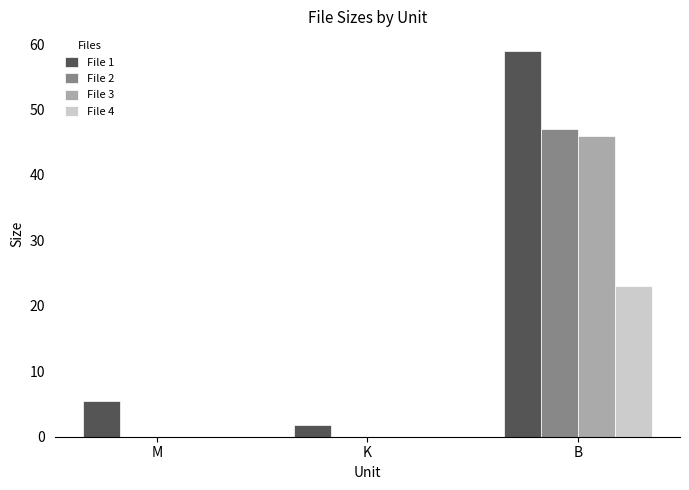

Reading left to right, extract all data points from this chart.

File 1: 5.4	1.9	59.0
File 2: 0.0	0.0	47.0
File 3: 0.0	0.0	46.0
File 4: 0.0	0.0	23.0